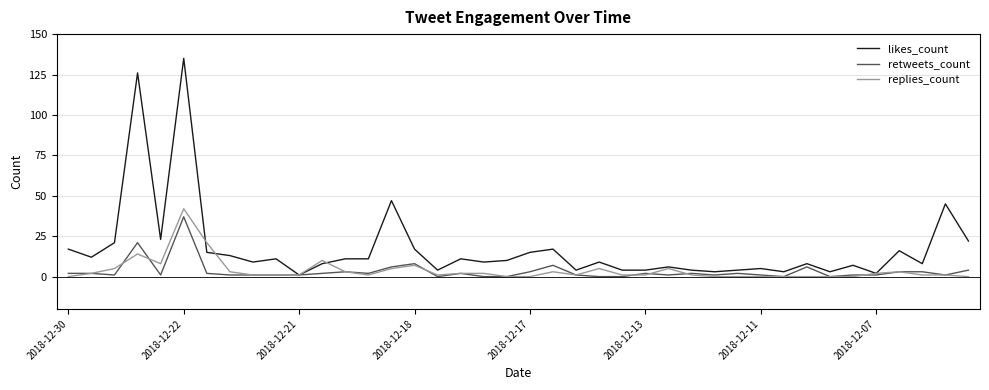

What is the difference between the maximum and minimum values in the replies_count series?

42